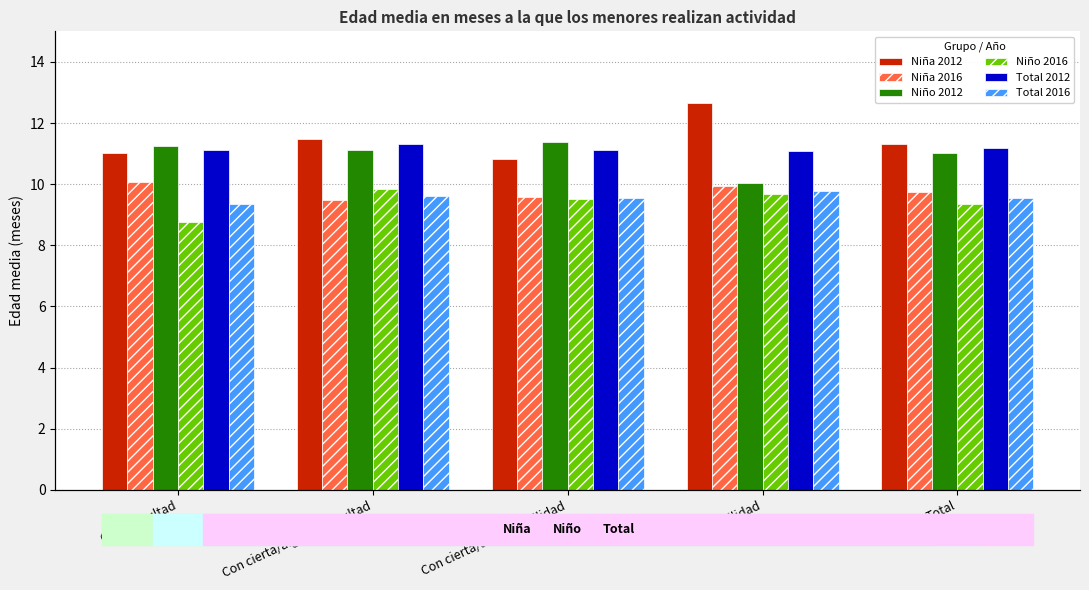

Read the Total 2012 value at Total.

11.2